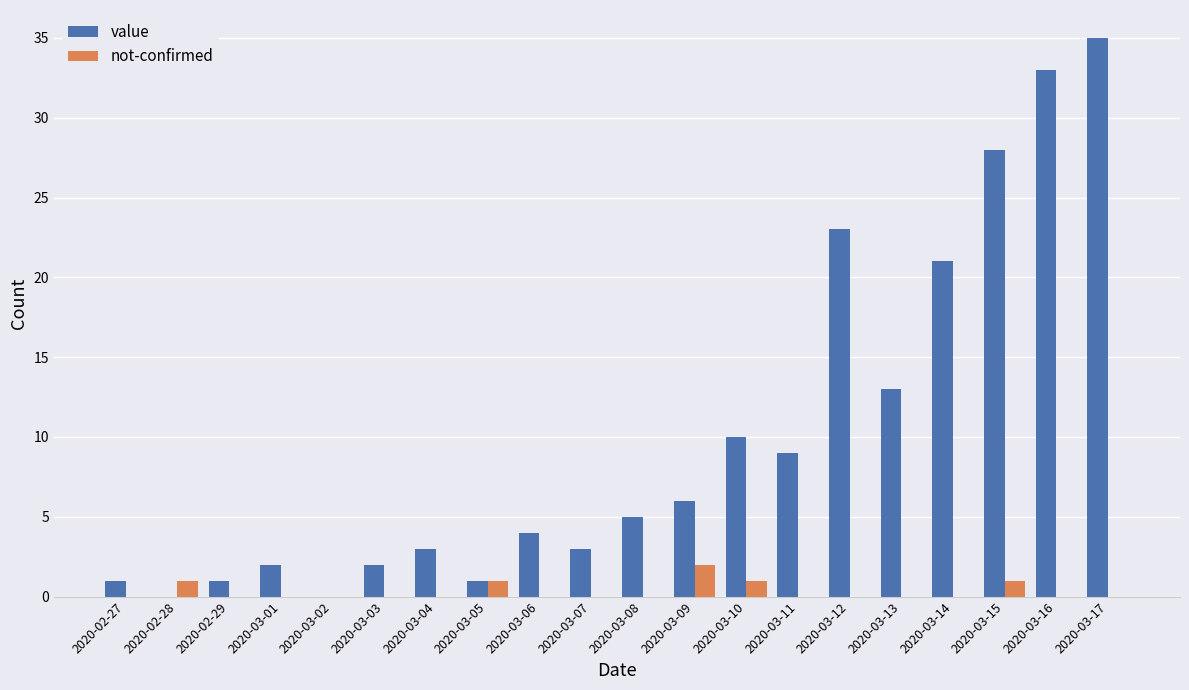

What is the highest value of the not-confirmed series?

2